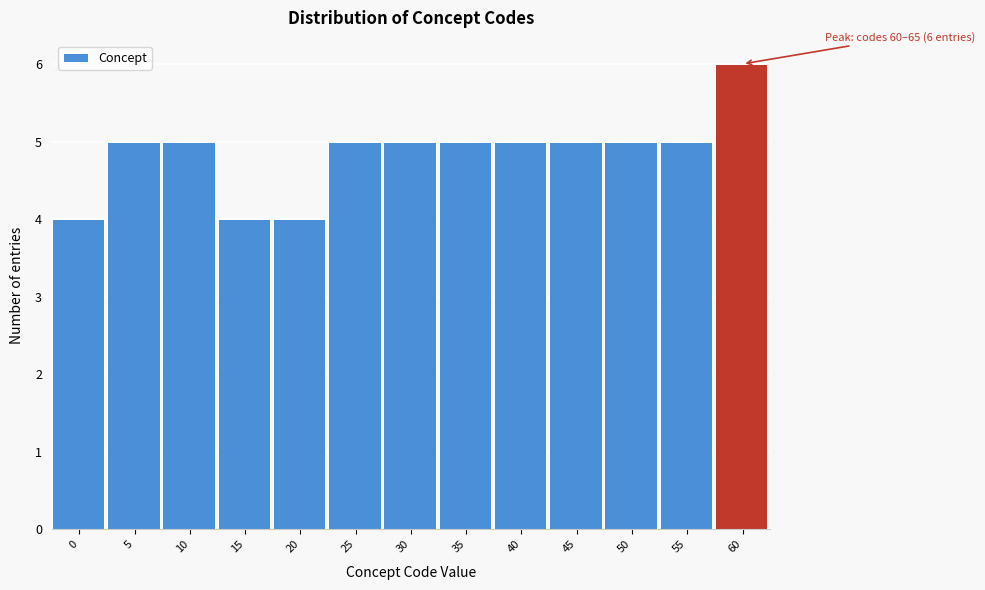

Reading right to left, extract all data points from this chart.

60=6	55=5	50=5	45=5	40=5	35=5	30=5	25=5	20=4	15=4	10=5	5=5	0=4